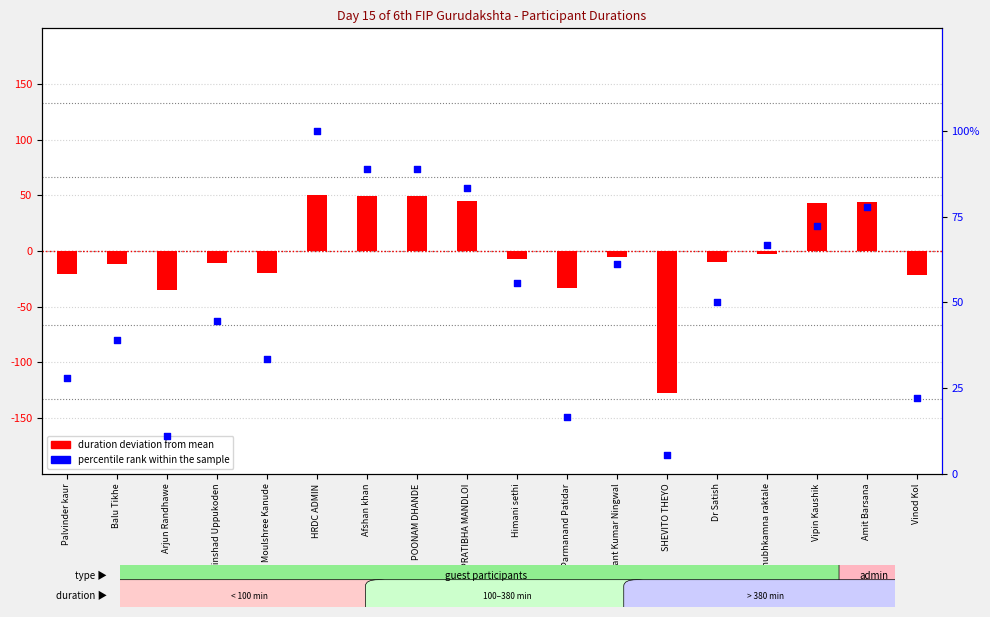

At which category is the sum across all series the highest?

HRDC ADMIN